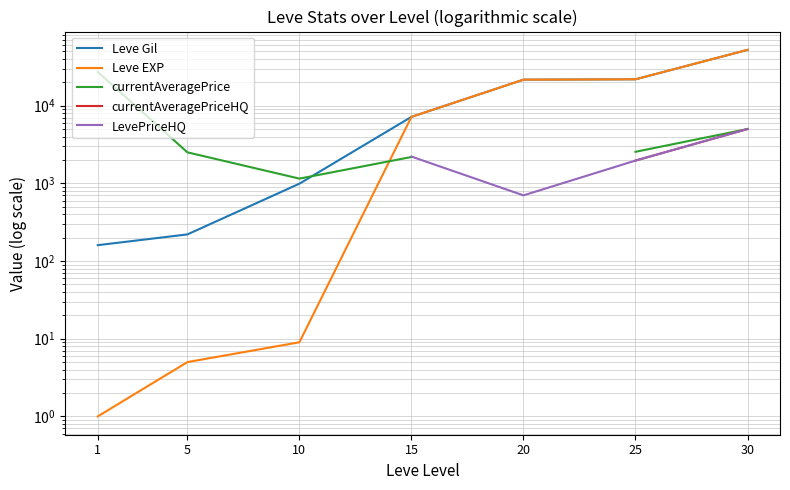

In LevePriceHQ, how many points are lower than both neighbors (excluding endpoints)?

1